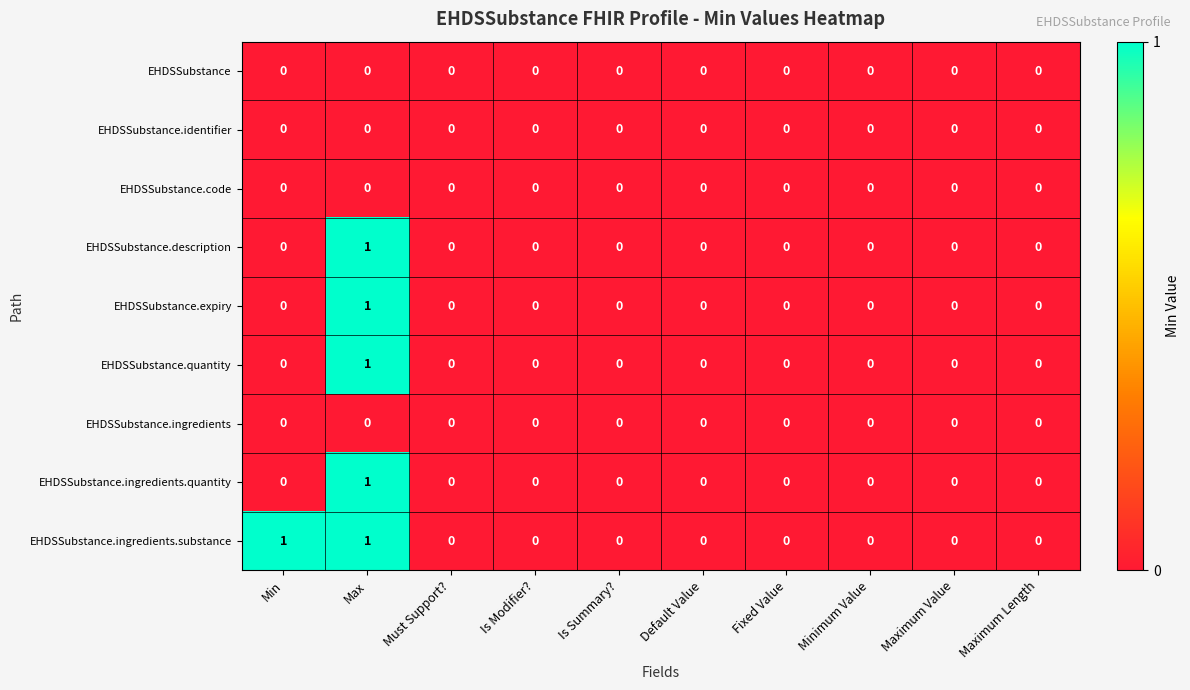

At which category is the sum across all series the highest?

Max